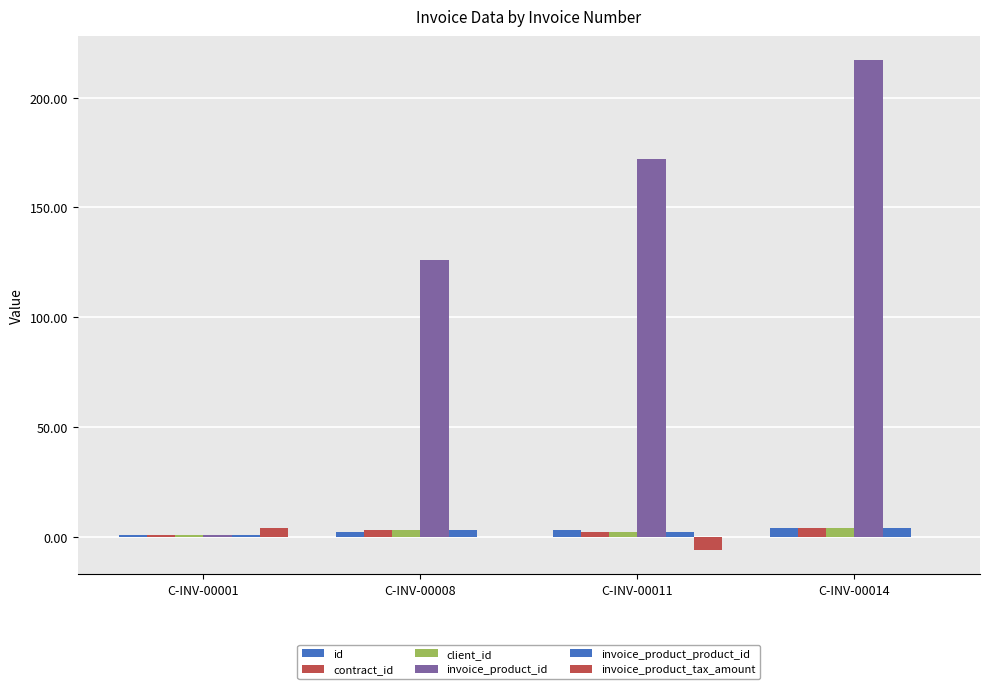

Rank the categories by invoice_product_product_id value from highest to lowest.

C-INV-00014, C-INV-00008, C-INV-00011, C-INV-00001